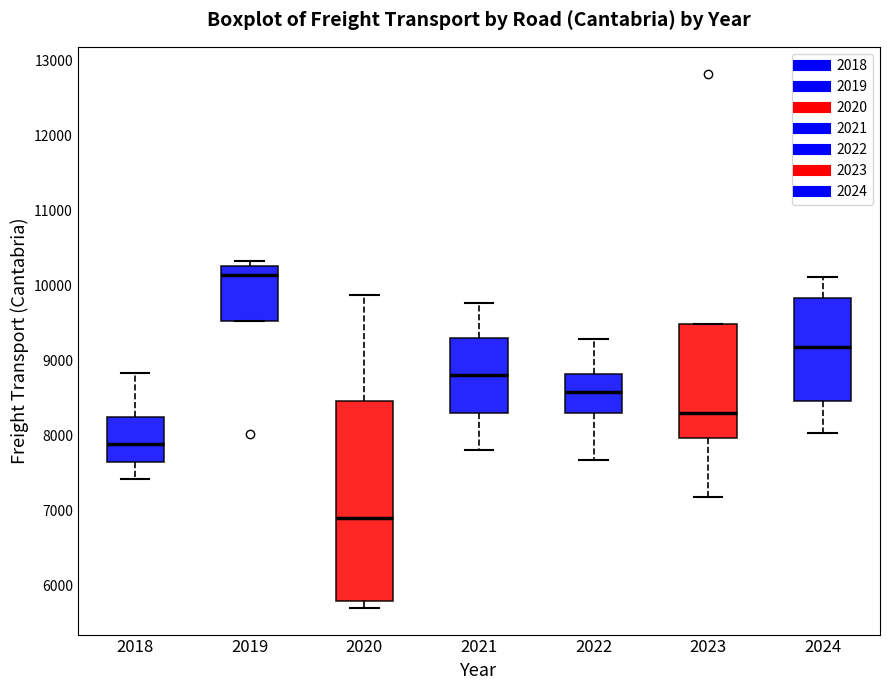

Reading left to right, read every box against the y-axis: the position of its median line, the range the box covers, and the ends of its whiskers. The values are not printed on the chart, so give them approximately, as read against the axis.

2018: median 7900, box 7600 to 8200, whiskers 7400 to 8800
2019: median 10100, box 9500 to 10300, whiskers 9500 to 10300 (just above the box's upper edge)
2020: median 6900, box 5800 to 8500, whiskers 5700 to 9900
2021: median 8800, box 8300 to 9300, whiskers 7800 to 9800
2022: median 8600, box 8300 to 8800, whiskers 7700 to 9300
2023: median 8300, box 8000 to 9500, whiskers 7200 to 9500
2024: median 9200, box 8500 to 9800, whiskers 8000 to 10100